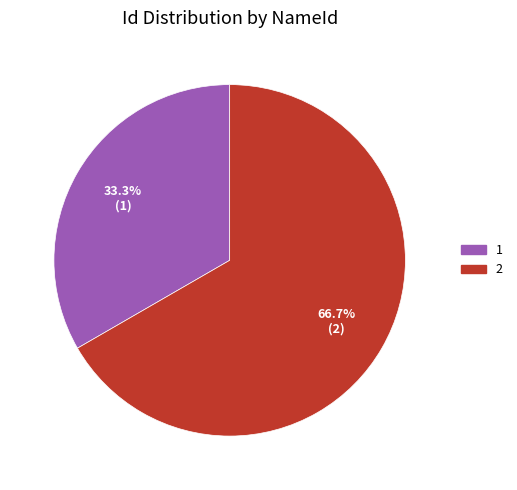

To the nearest percent, what percentage of the pie is 2?

67%